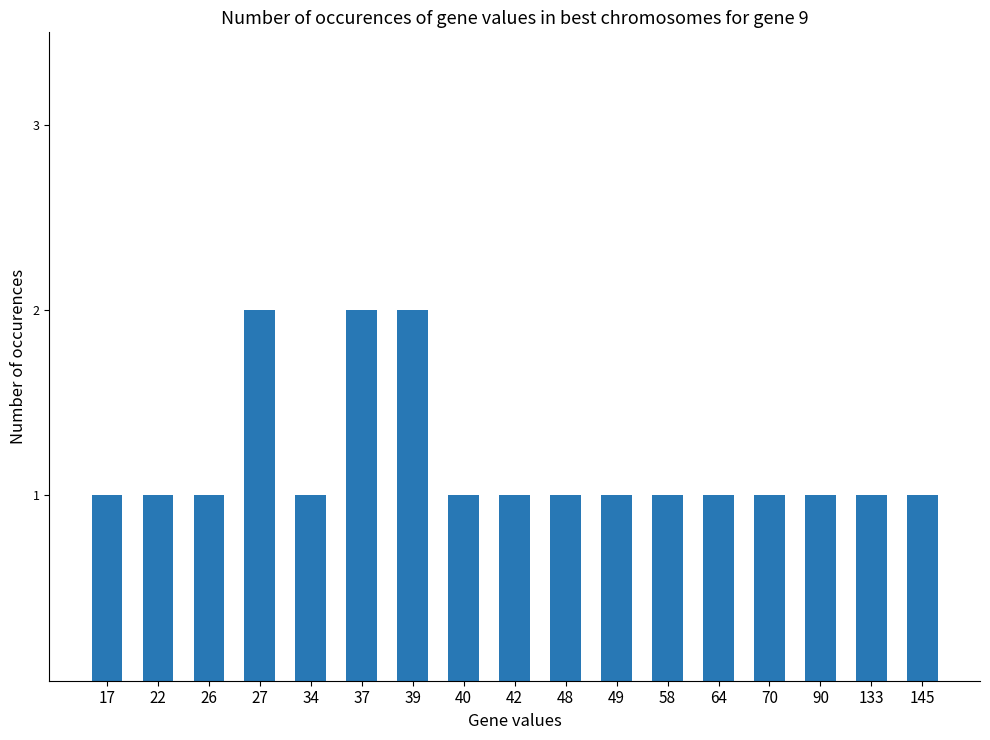

What is the greatest value displayed?

2